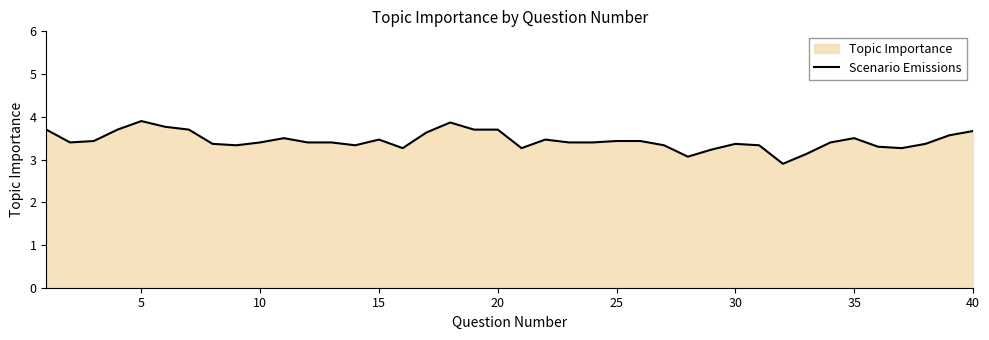

How many interior local valleys (lower than both neighbors) does the data have?

8